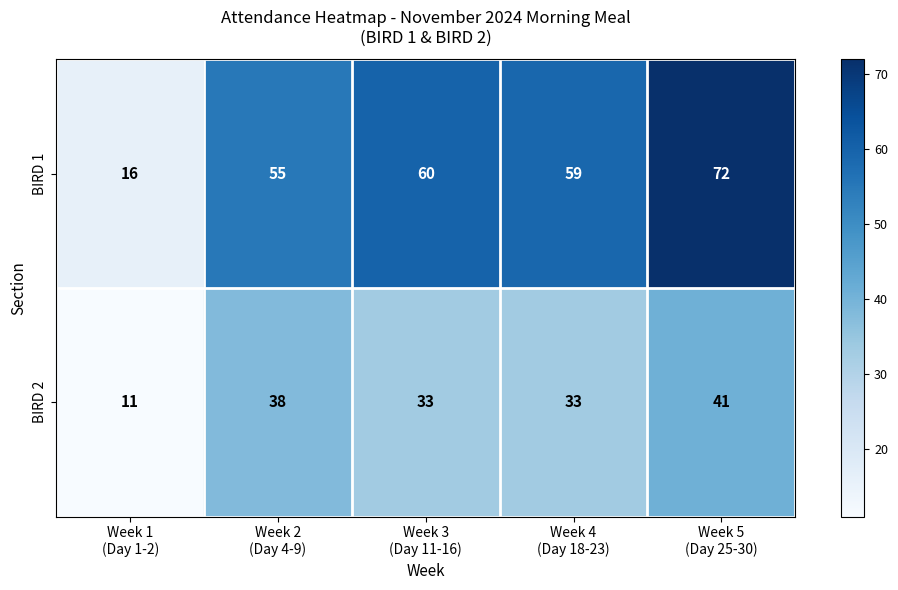

What is the difference between the maximum and minimum values in the BIRD 2 series?

30